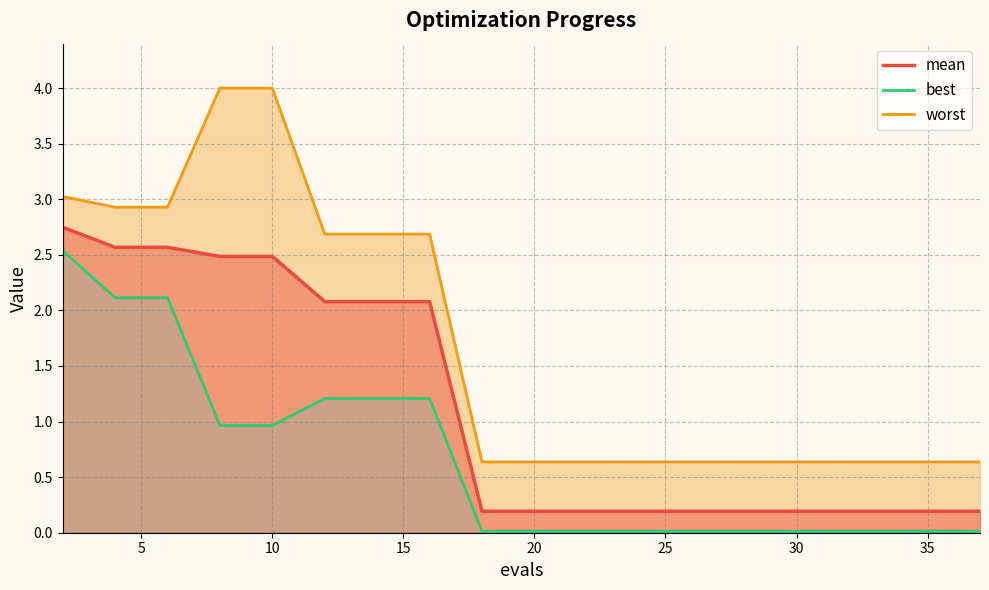

Reading left to right, extract all data points from this chart.

mean: 2.7	2.6	2.6	2.5	2.5	2.1	2.1	2.1	0.2	0.2	0.2	0.2	0.2	0.2	0.2	0.2	0.2	0.2	0.2
best: 2.5	2.1	2.1	1.0	1.0	1.2	1.2	1.2	0.0	0.0	0.0	0.0	0.0	0.0	0.0	0.0	0.0	0.0	0.0
worst: 3.0	2.9	2.9	4.0	4.0	2.7	2.7	2.7	0.6	0.6	0.6	0.6	0.6	0.6	0.6	0.6	0.6	0.6	0.6